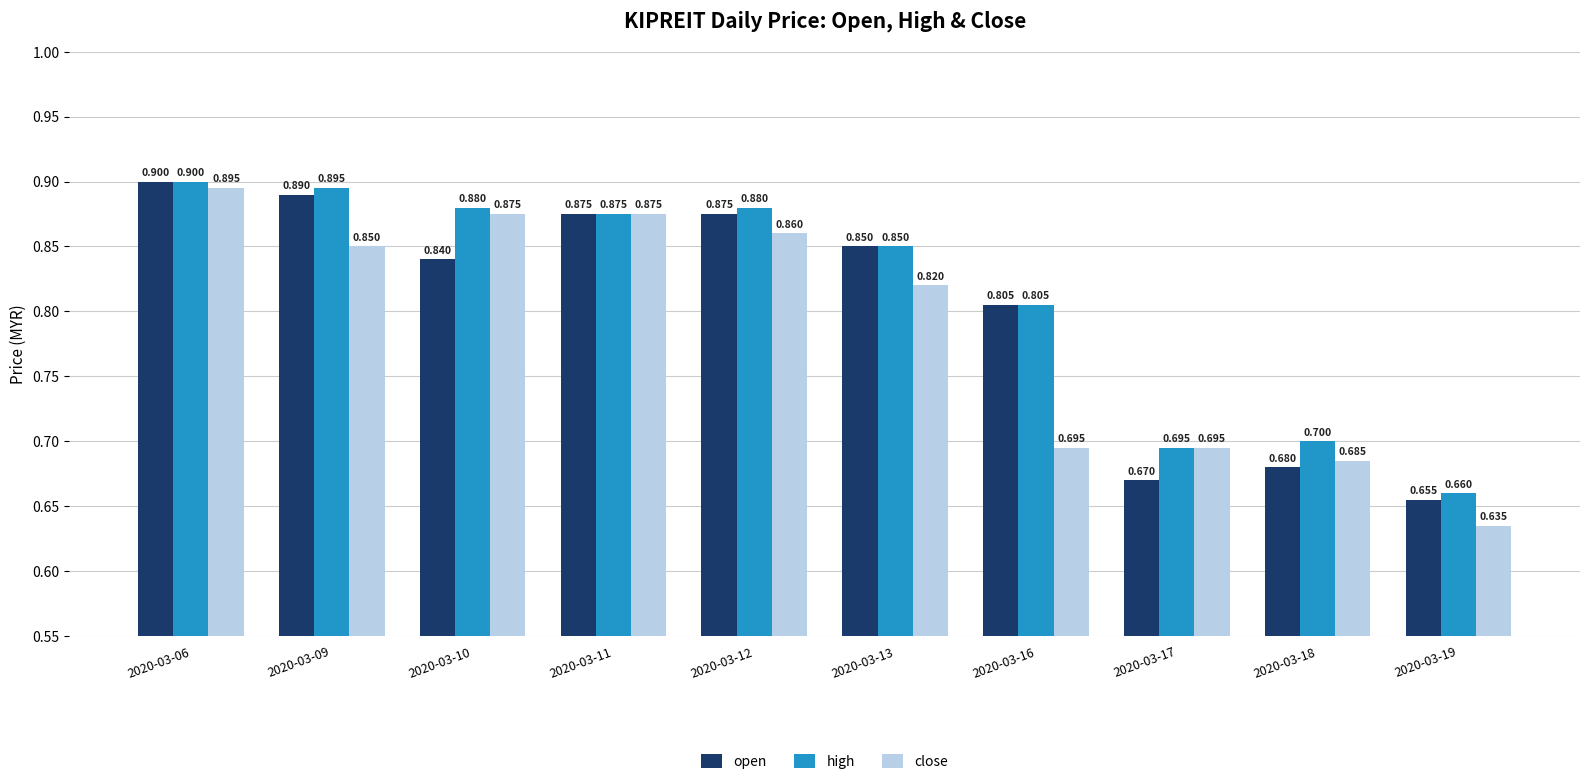

Are the bars horizontal?

No